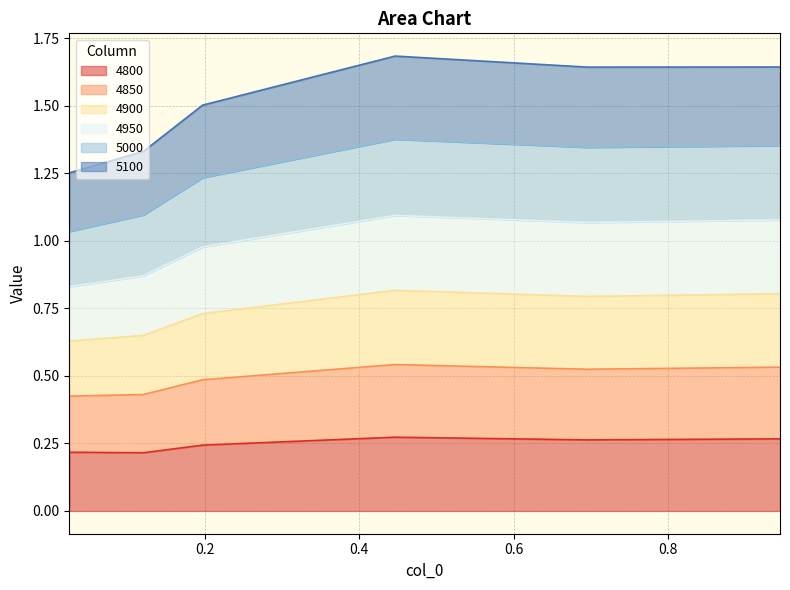

What are all the series names shown in the legend?

4800, 4850, 4900, 4950, 5000, 5100